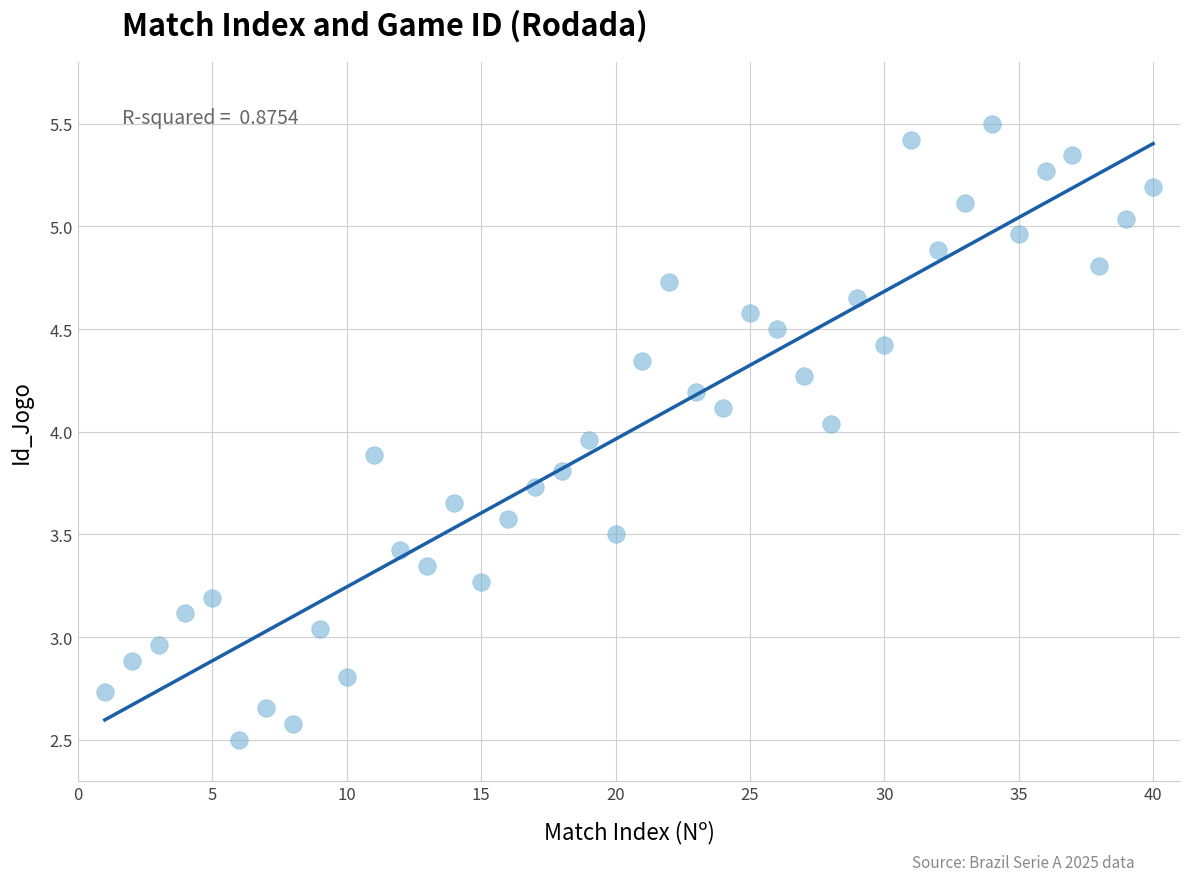

How many points are shown in the scatter plot?

40